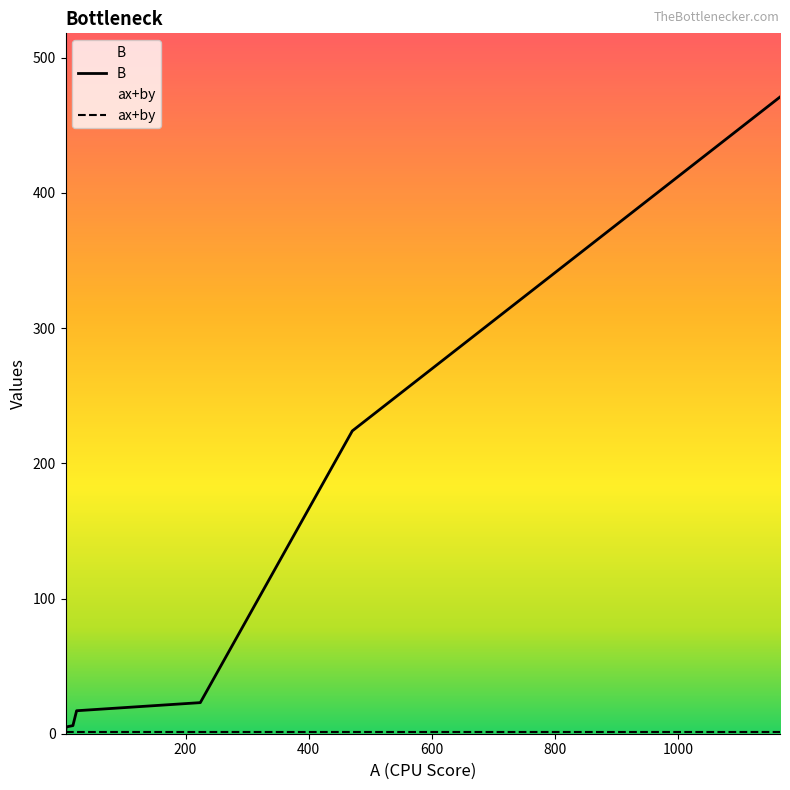

What is the difference between the maximum and minimum values?

470